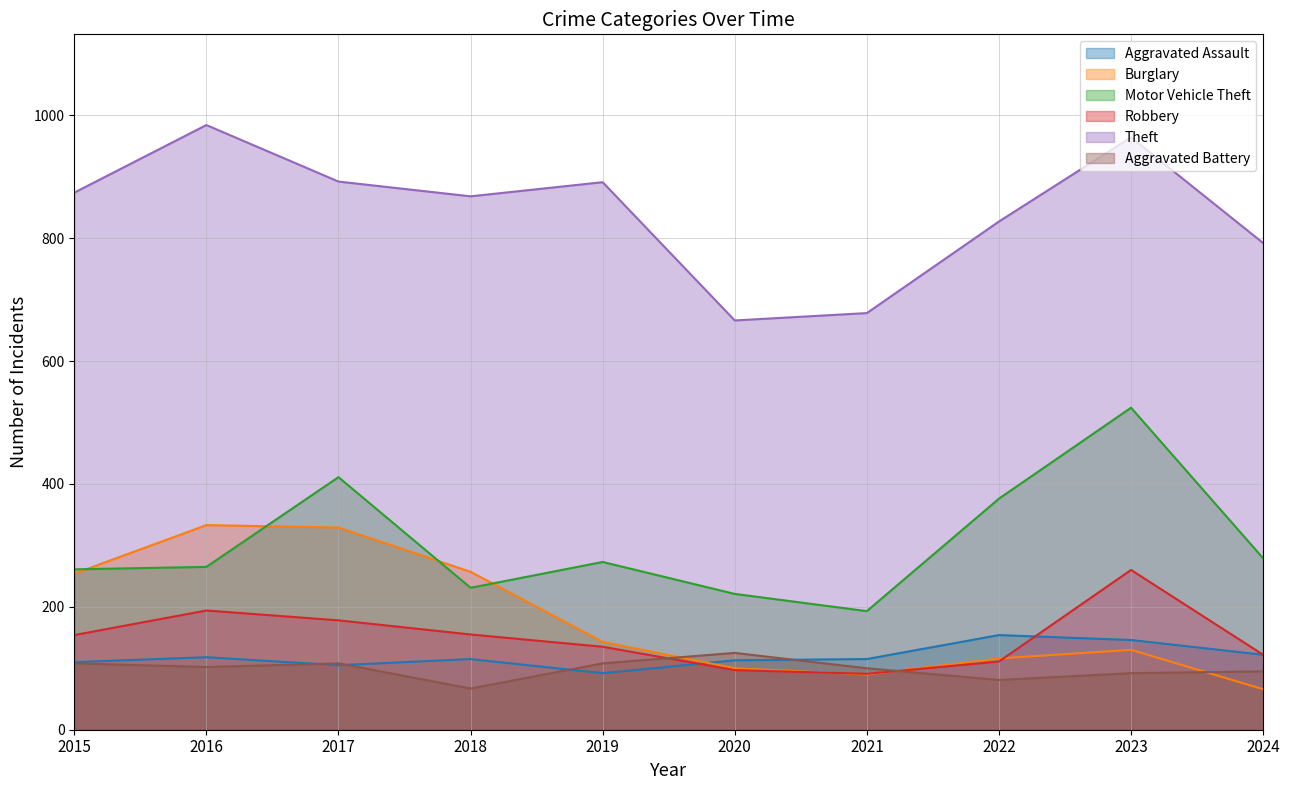

Which has a higher value, 2023 or 2022?

2022